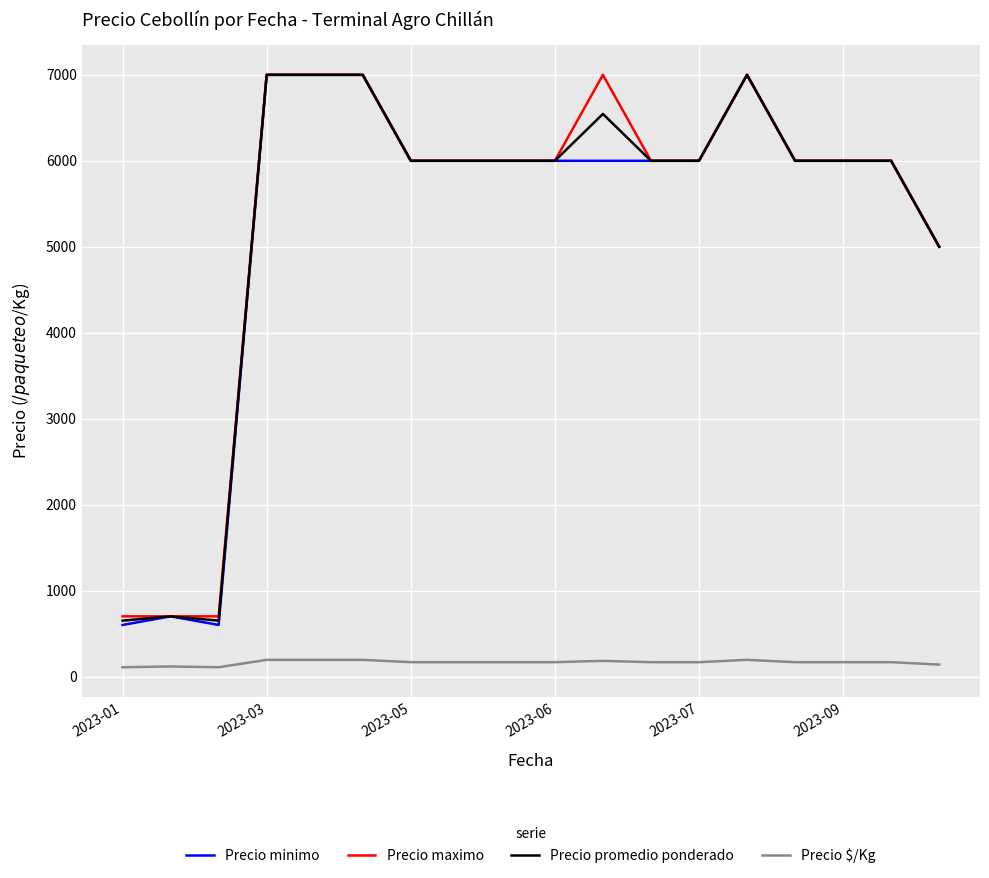

What is the lowest value of the Precio maximo series?

700